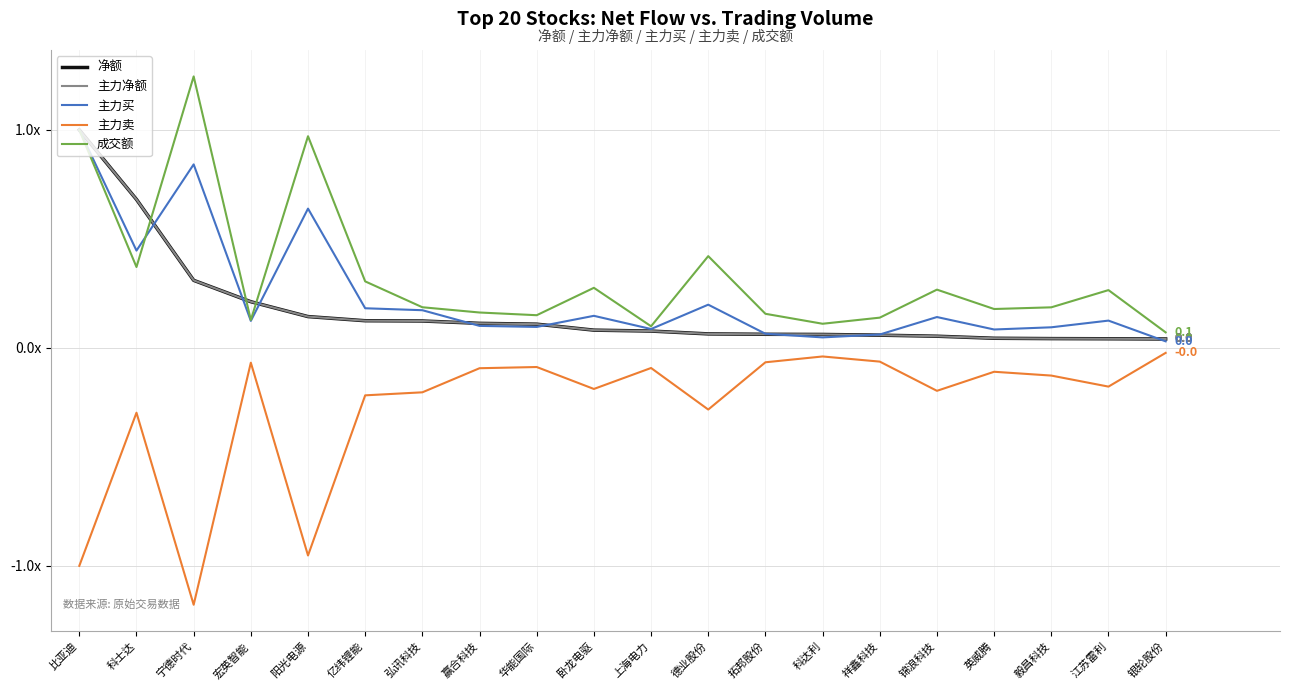

Where is 成交额 nearest to the value 0?

银轮股份